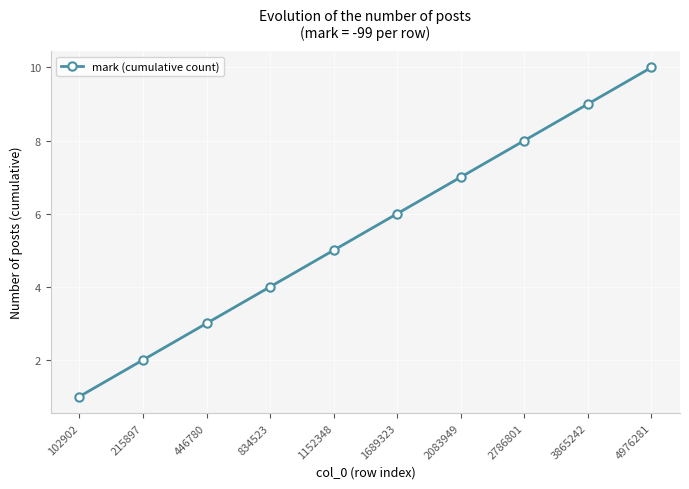

Reading left to right, extract all data points from this chart.

1	2	3	4	5	6	7	8	9	10